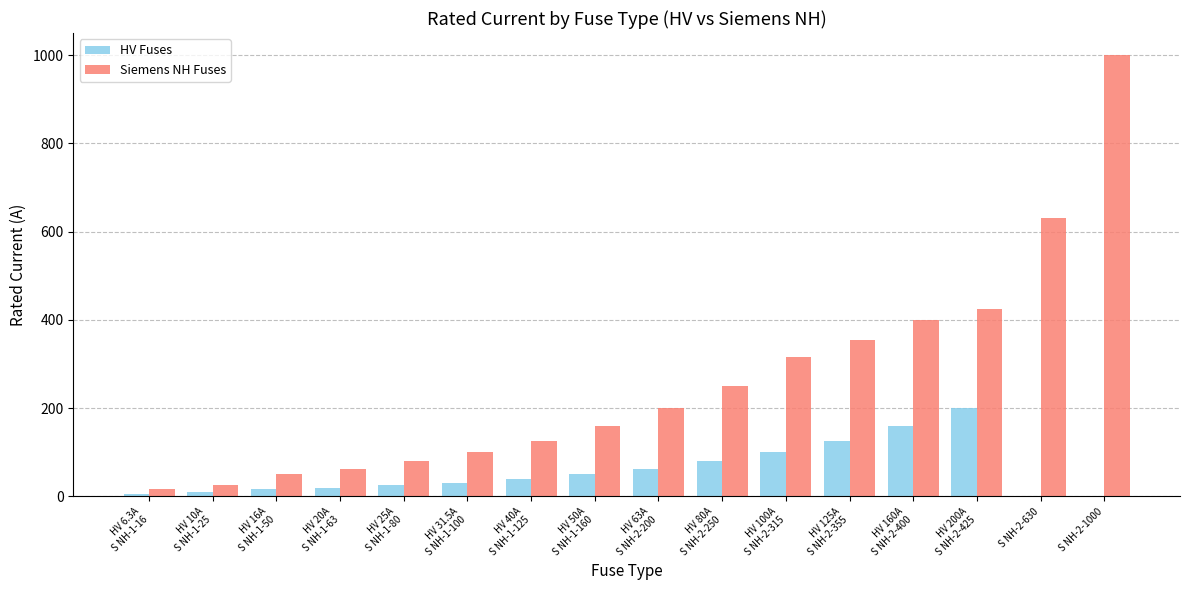

What is the average value of the Siemens NH Fuses series?

262.1